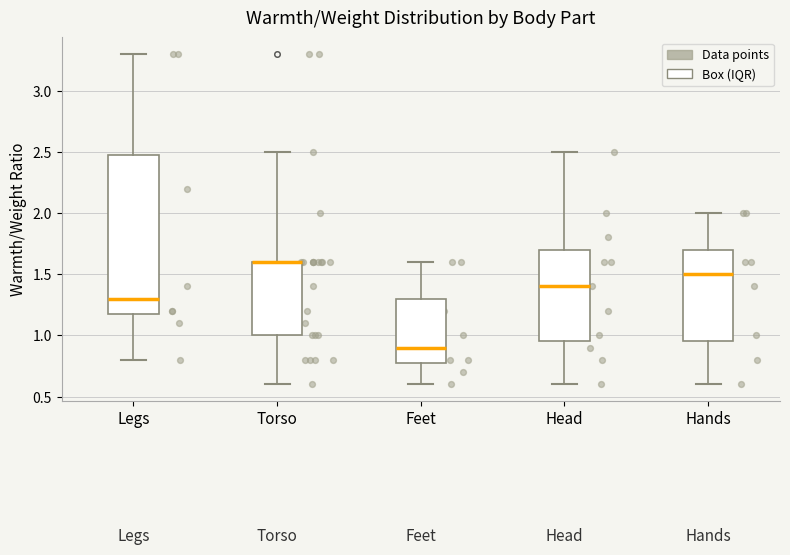

Reading left to right, read every box against the y-axis: the position of its median line, the range the box covers, and the ends of its whiskers. The values are not printed on the chart, so give them approximately, as read against the axis.

Legs: median 1.30, box 1.20 to 2.50, whiskers 0.80 to 3.30
Torso: median 1.60 (drawn on the box's upper edge), box 1.00 to 1.60, whiskers 0.60 to 2.50
Feet: median 0.90, box 0.80 to 1.30, whiskers 0.60 to 1.60
Head: median 1.40, box 0.95 to 1.70, whiskers 0.60 to 2.50
Hands: median 1.50, box 0.95 to 1.70, whiskers 0.60 to 2.00